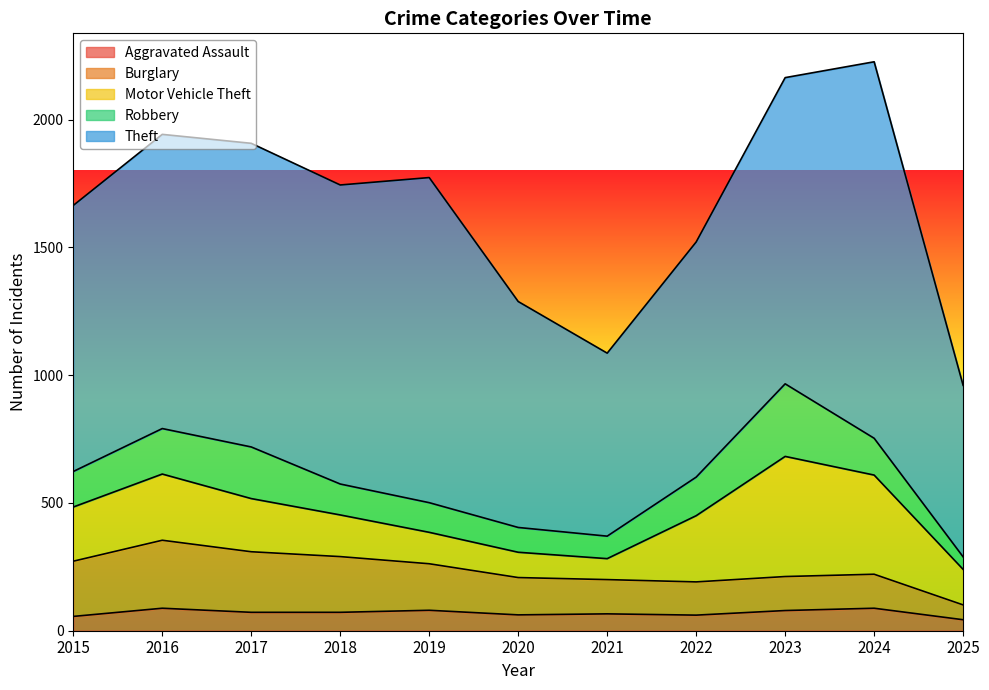

At which label does Theft reach its peak?

2024